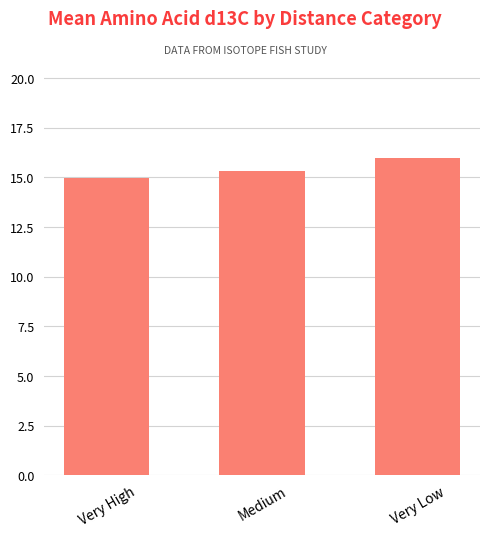

Does the chart contain any negative values?

No